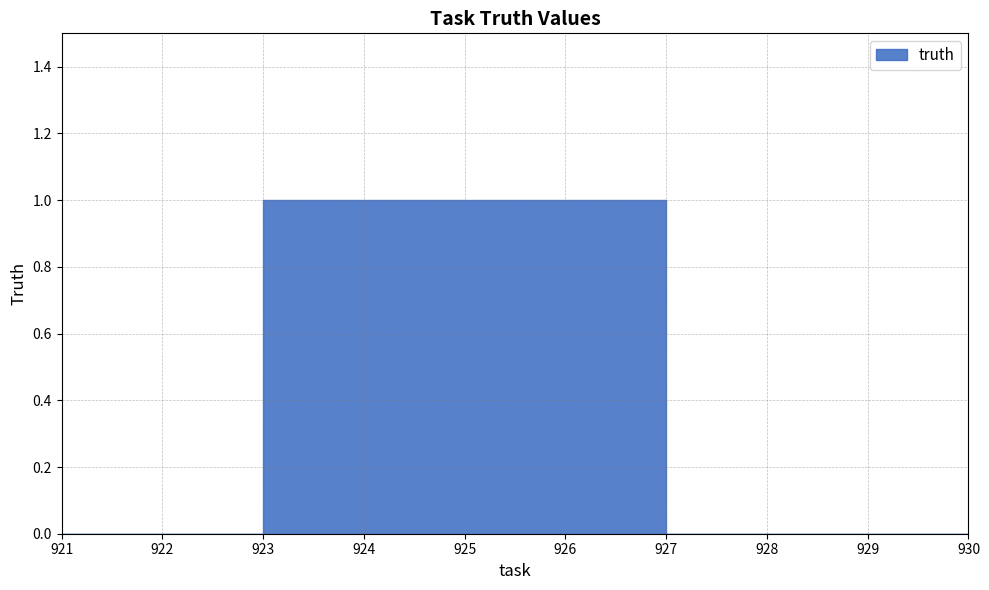

True or false: the data has more than 2 interior local peaks.

False